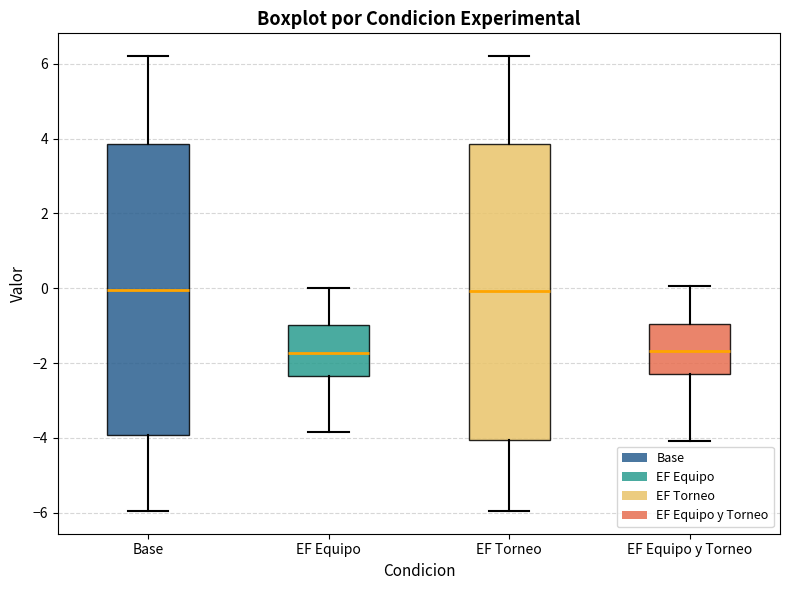

Where does the upper whisker of the box for EF Equipo end on the y-axis? The values are not printed on the chart, so give them approximately, as read against the axis.

0.0